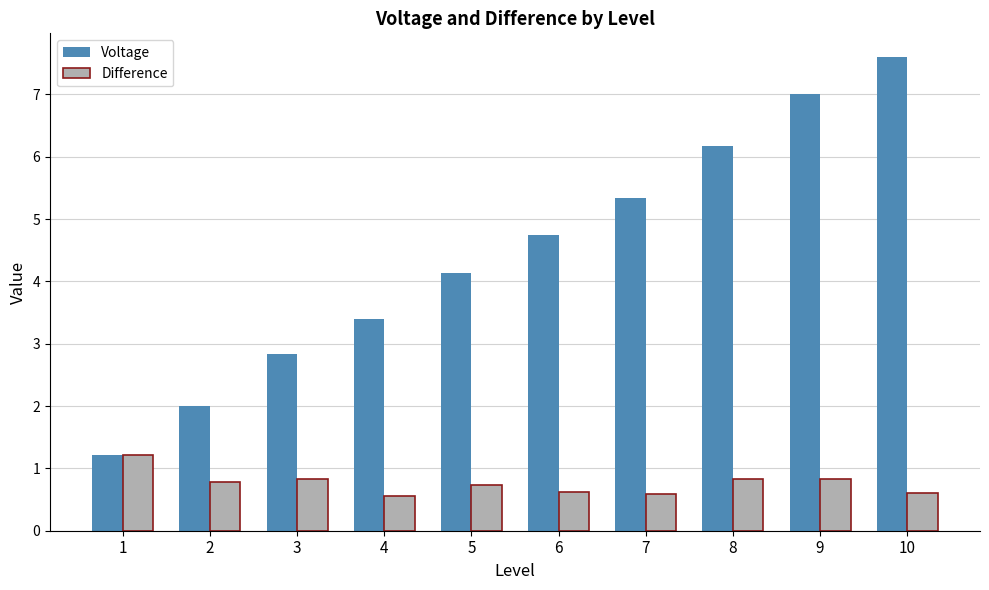

Which series changed the most between 7 and 10?

Voltage